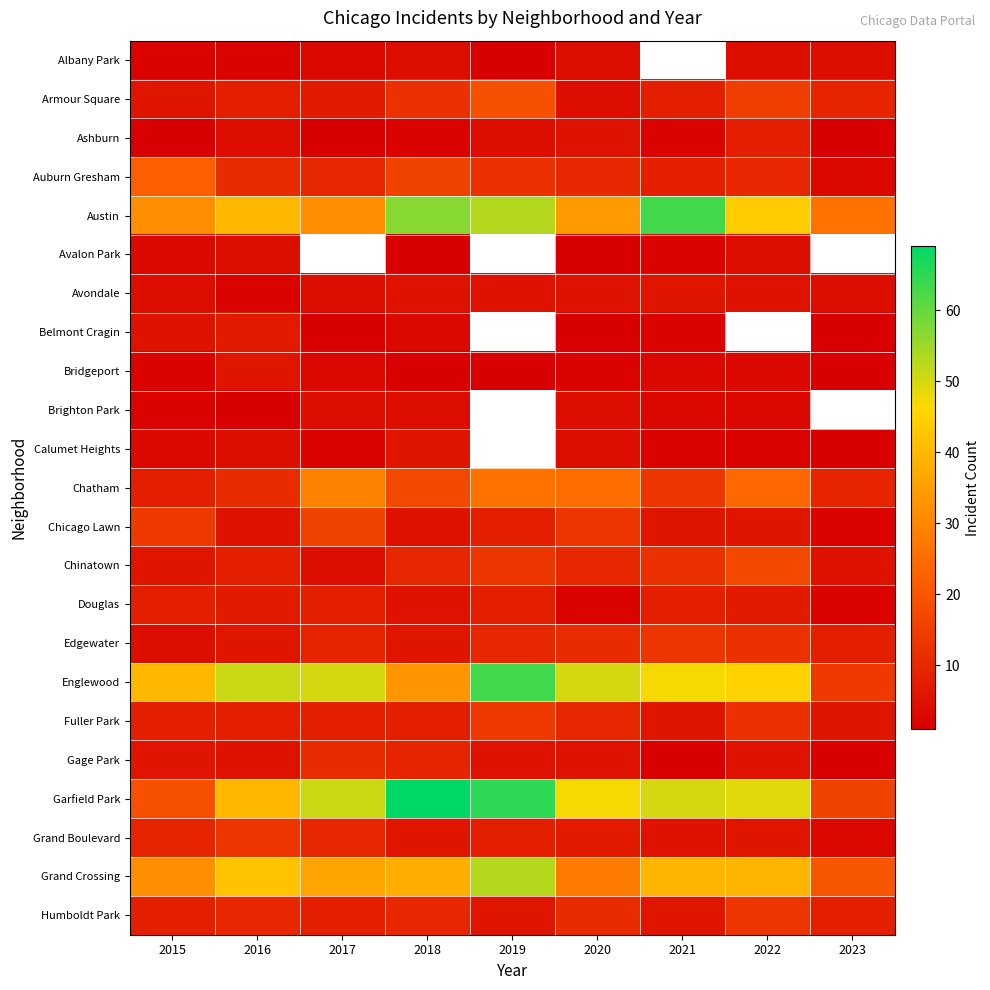

Count the number of categories in the chart.

9